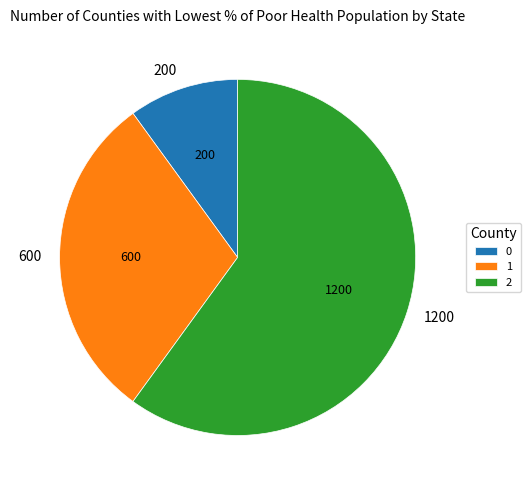

What is the majority slice?

2